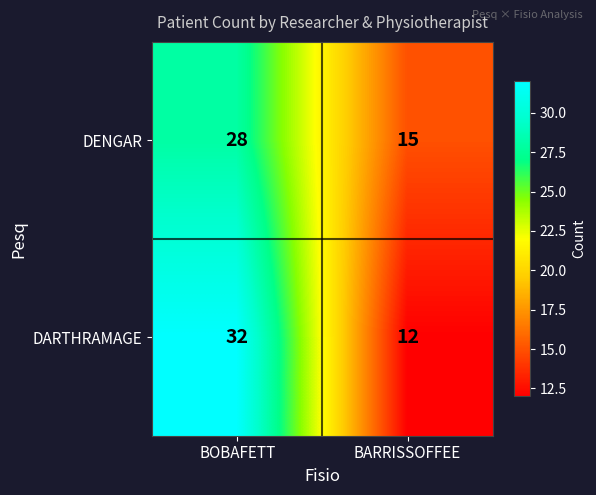

Which series has the largest total across all categories?

DARTHRAMAGE